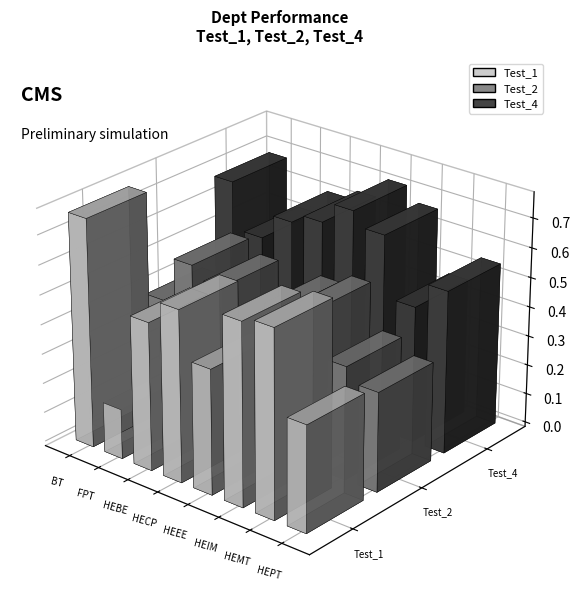

What position from the left is HEPT?

8